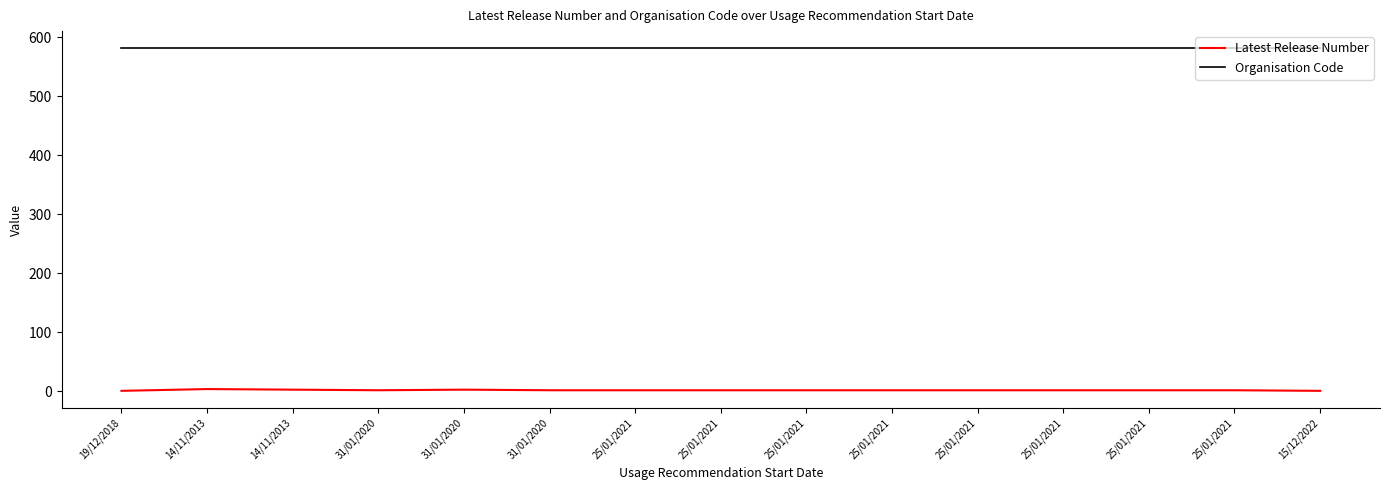

At which label does Organisation Code reach its peak?

19/12/2018